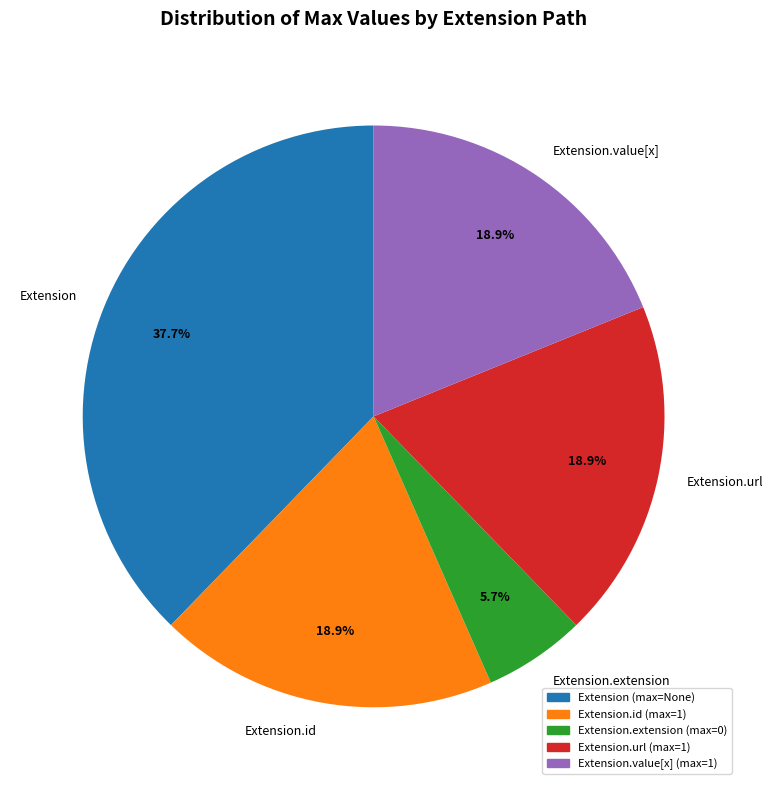

Is it true that Extension is 14% of the pie?

False